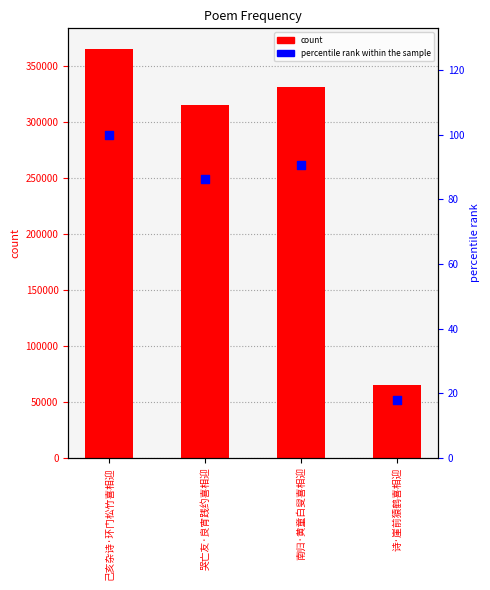

Which series reaches the maximum Y coordinate?

count